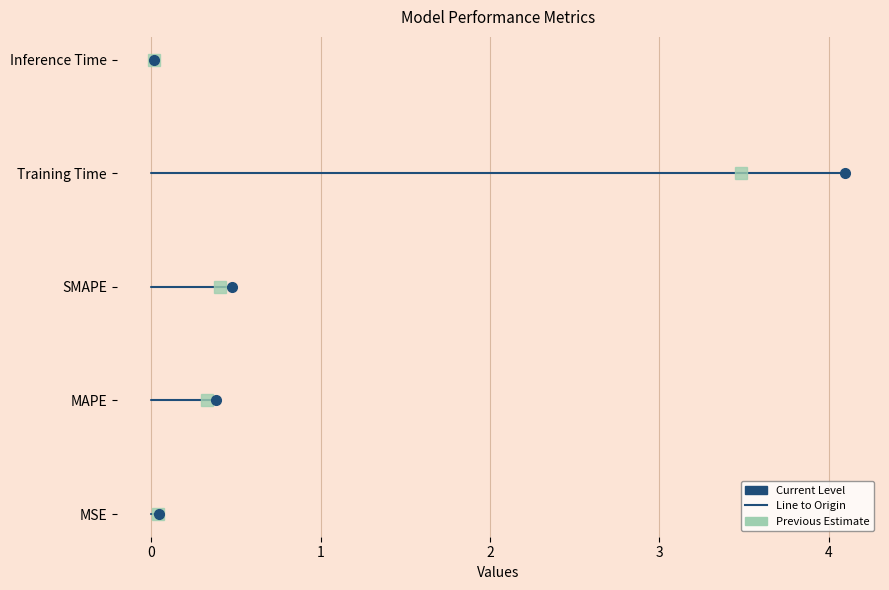

List the labels in order of value, largest first.

Training Time, SMAPE, MAPE, MSE, Inference Time